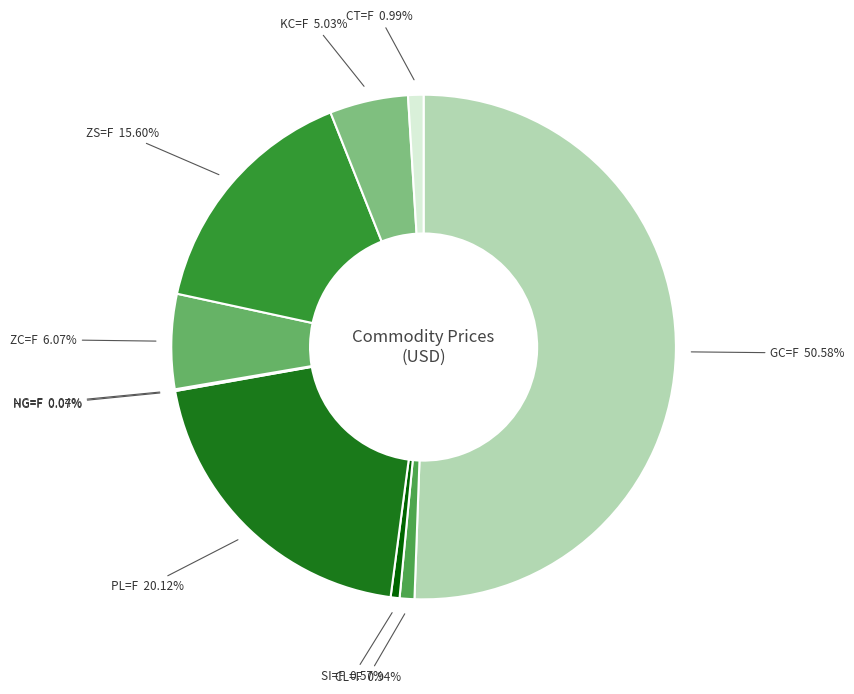

Which has a higher value, ZS=F or PL=F?

PL=F